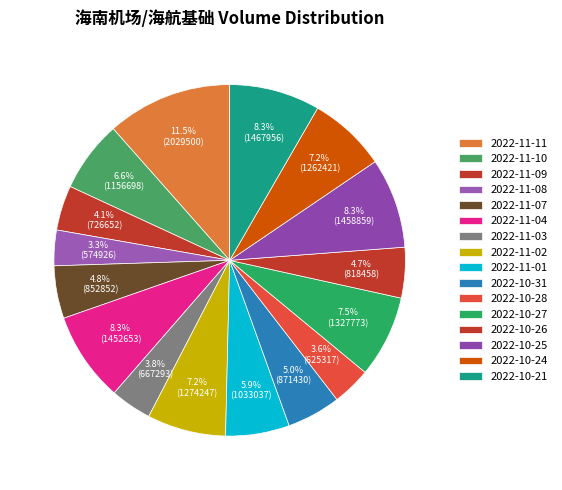

What is the total percentage of 2022-10-31 and 2022-11-01?

10.8%